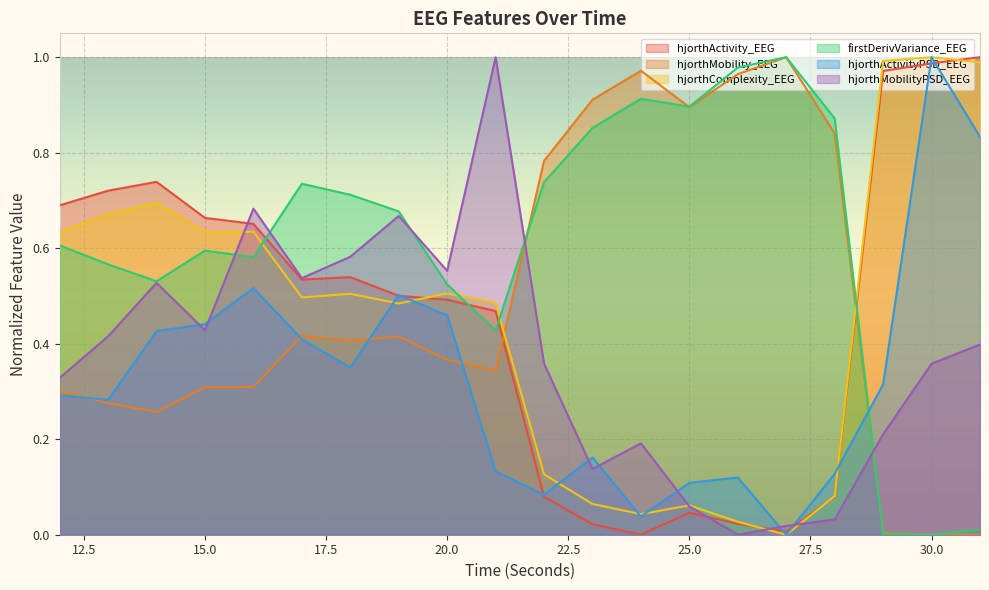

Where is hjorthActivity_EEG nearest to the value 0?

24